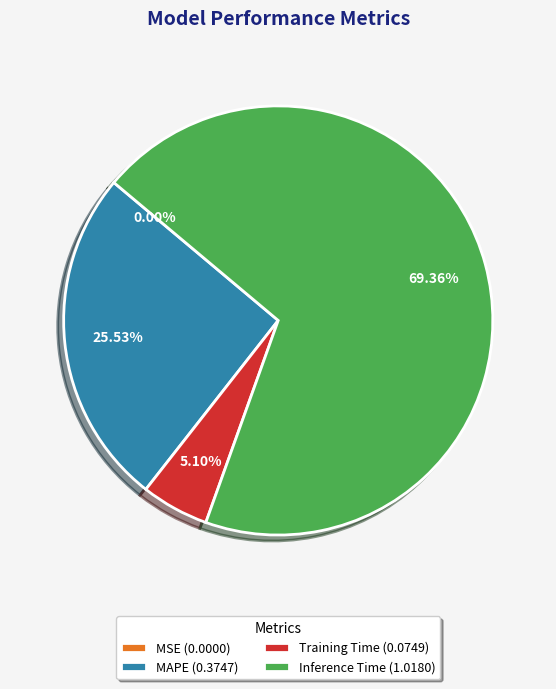

What is the largest slice in the pie chart?

Inference Time (1.0180)